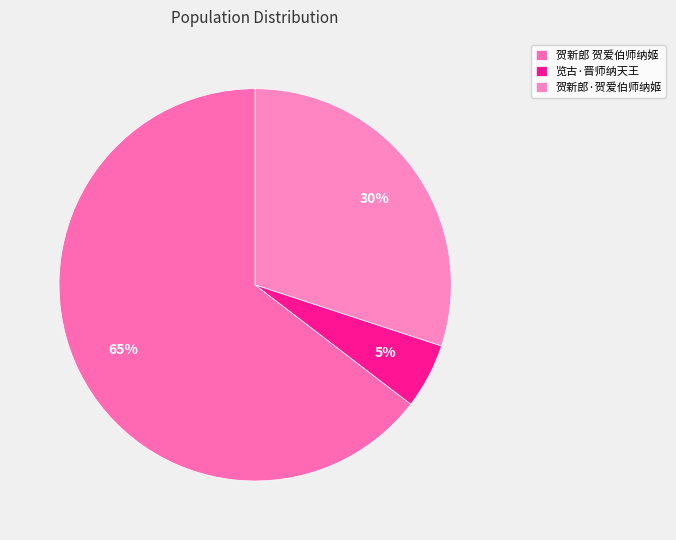

Count the number of slices in the pie.

3